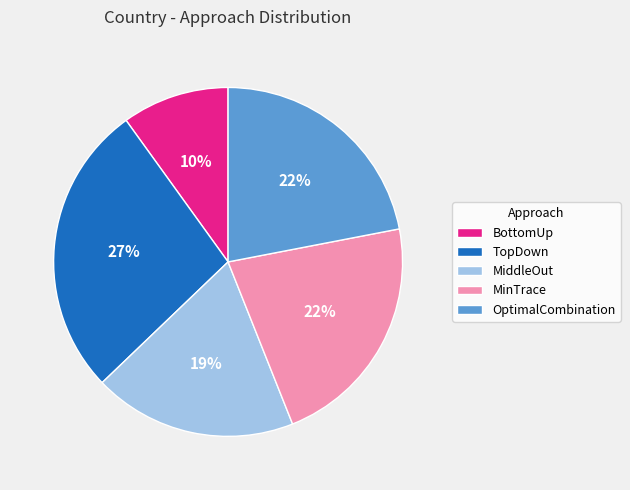

Do OptimalCombination and MinTrace together represent more than half of the pie?

No